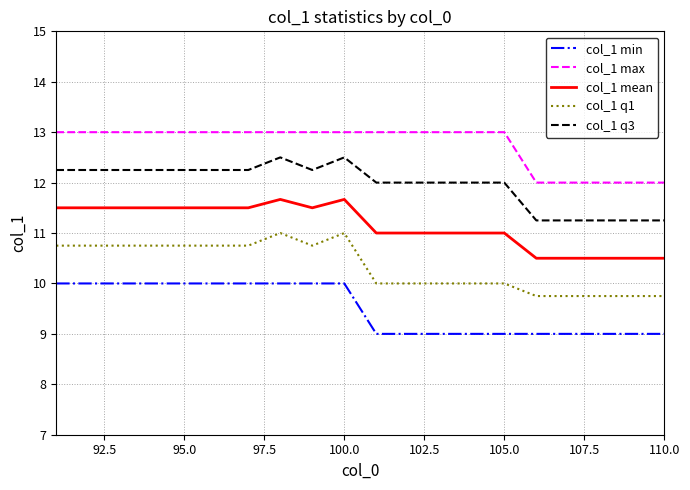

Which series has the largest total across all categories?

col_1 max